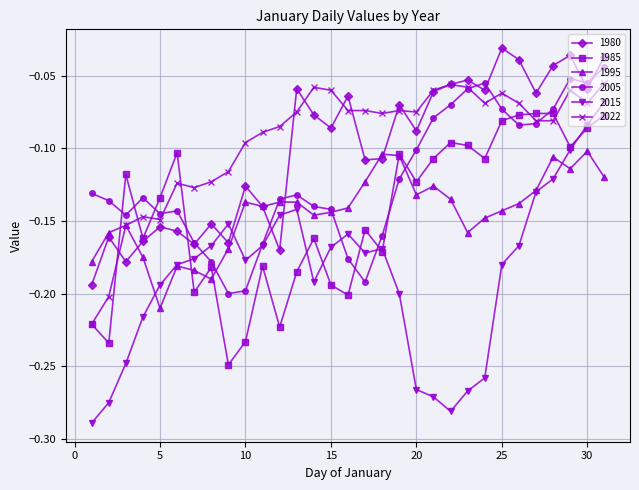

True or false: 2005 has more than 2 interior local peaks.

True